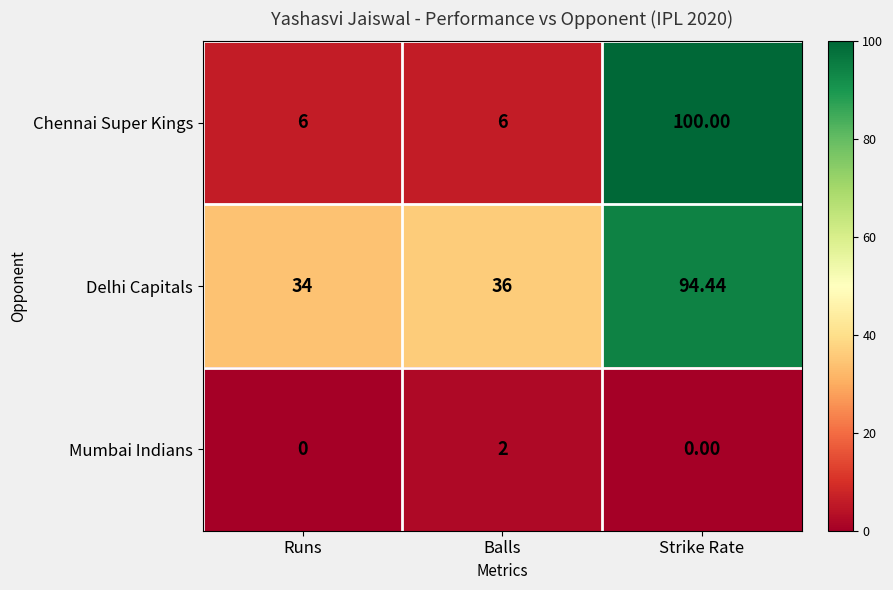

Which series has the largest range (max minus min)?

Chennai Super Kings